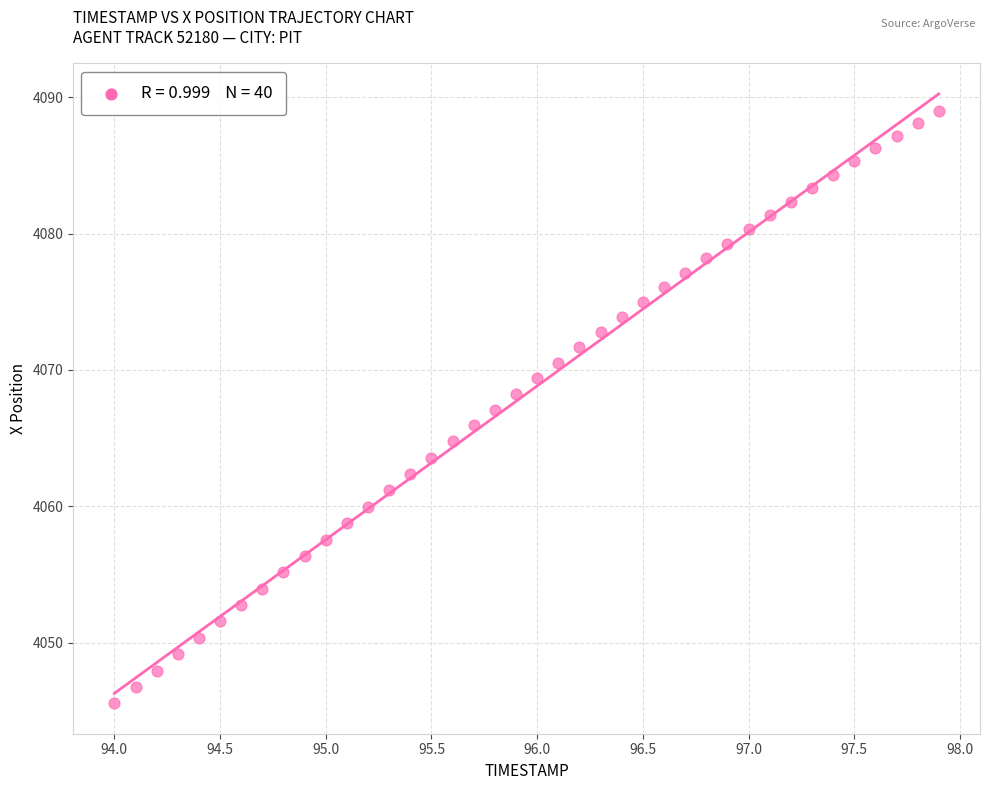

What is the range of X values (max minus min)?

3.9